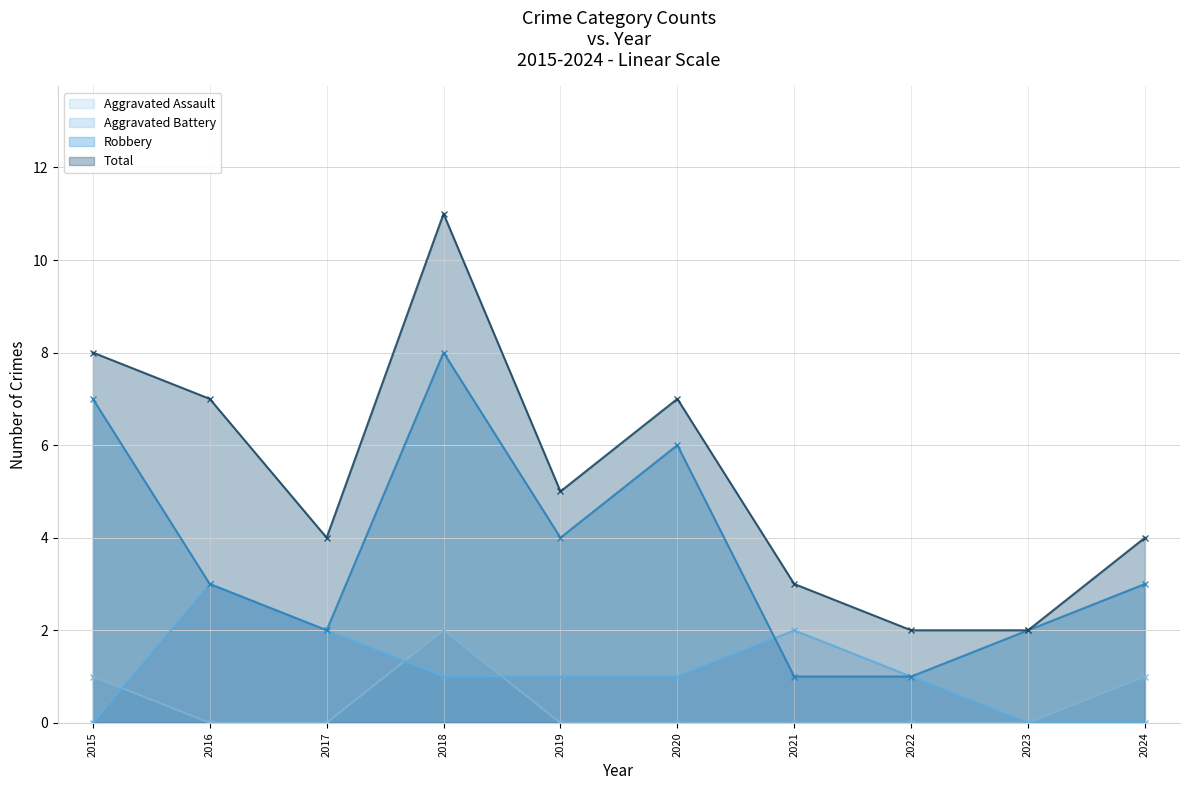

At how many categories does at least one series exceed 8?

1